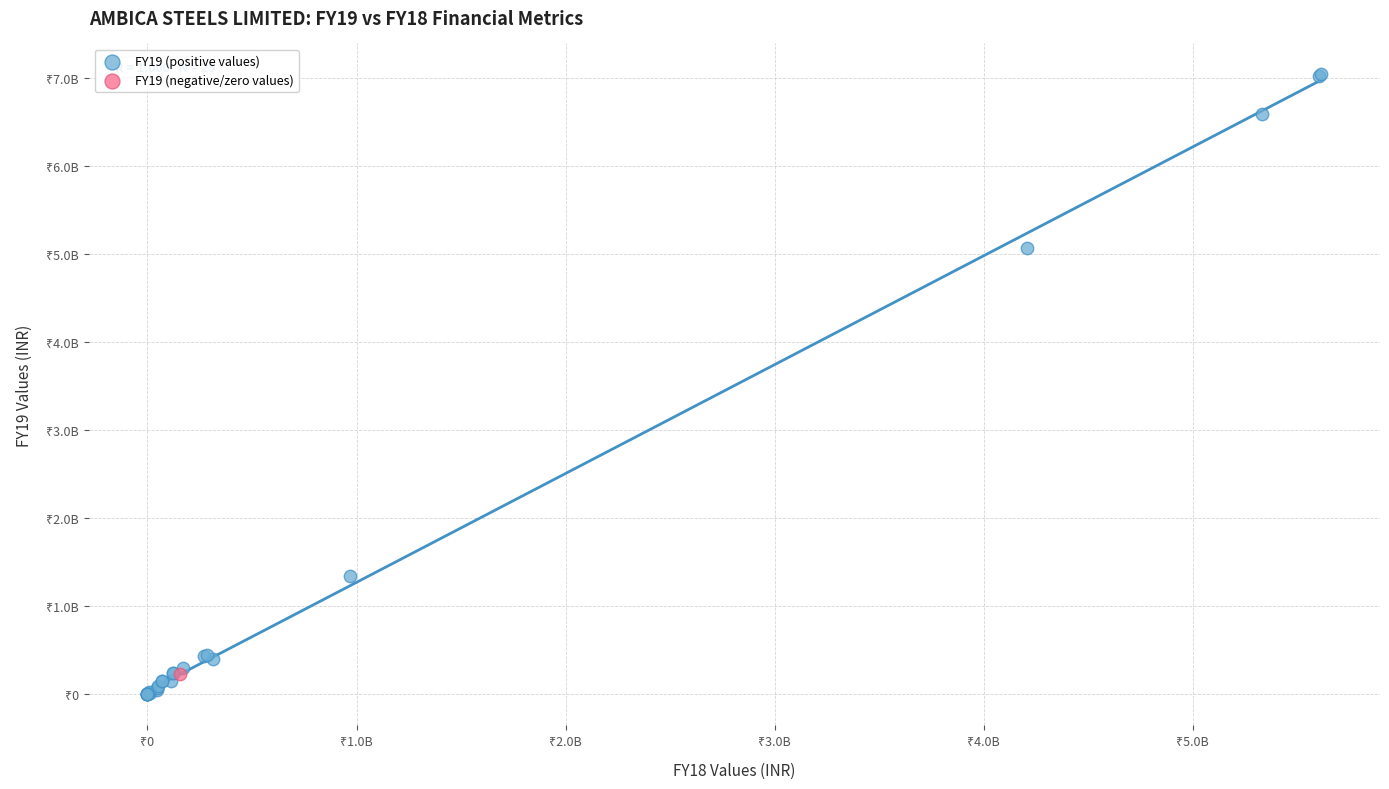

What are all the series names shown in the legend?

FY19 (positive values), FY19 (negative/zero values)